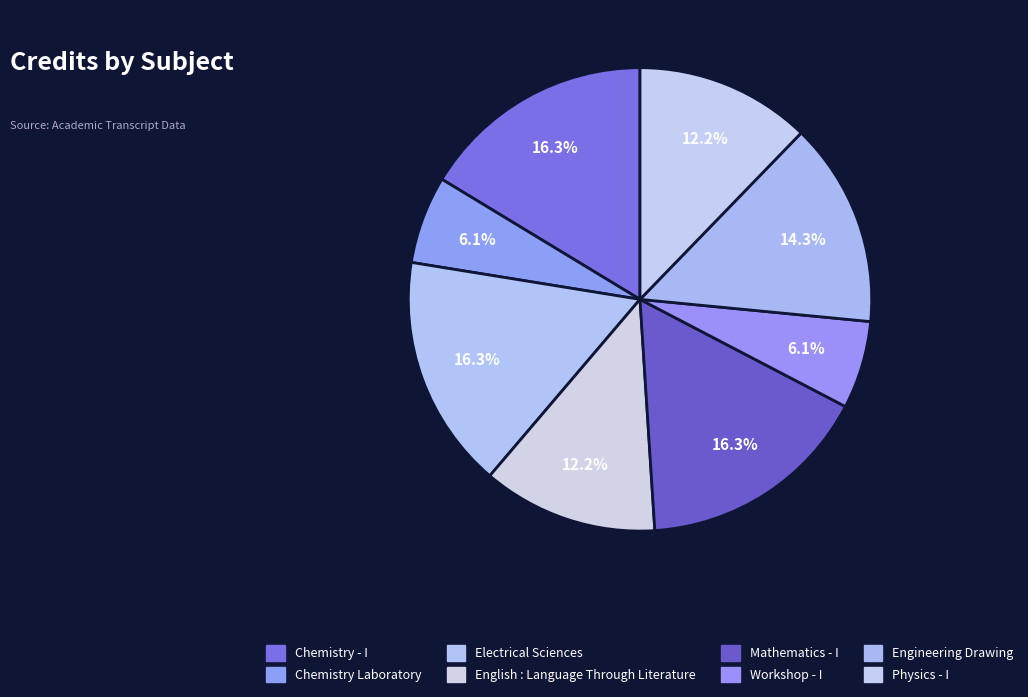

Count the number of slices in the pie.

8